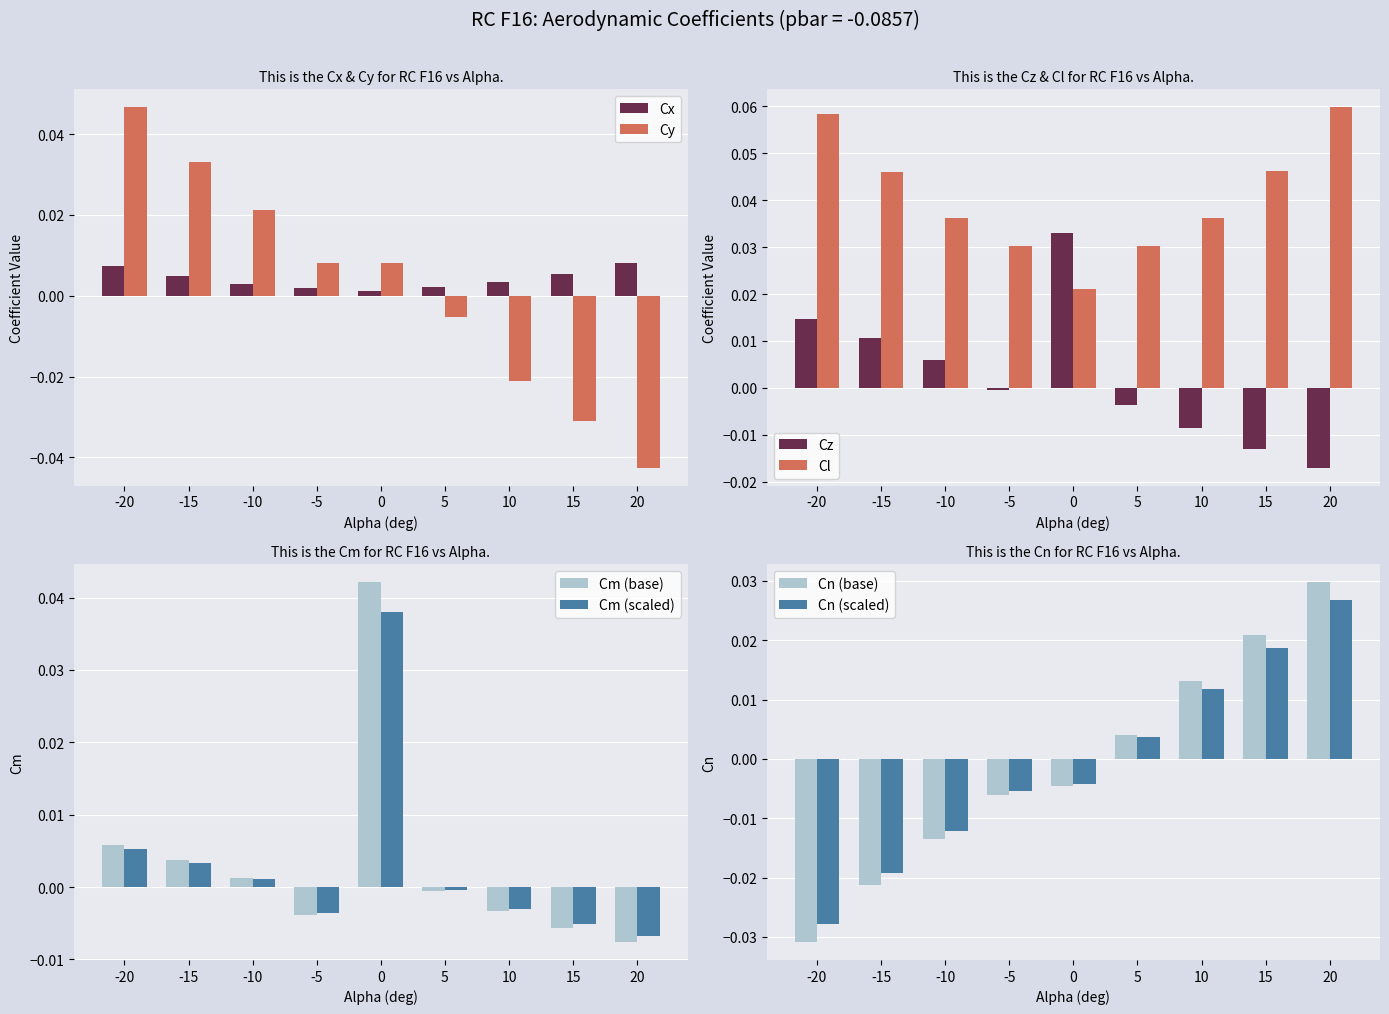

How many data points does each series have?

9